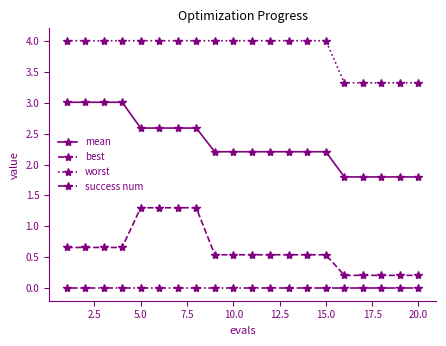

What is the maximum value shown in the chart?

4.0